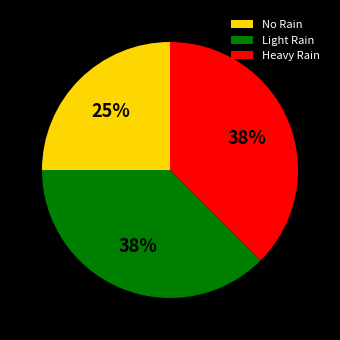

What percentage is the No Rain slice, to the nearest percent?

25%